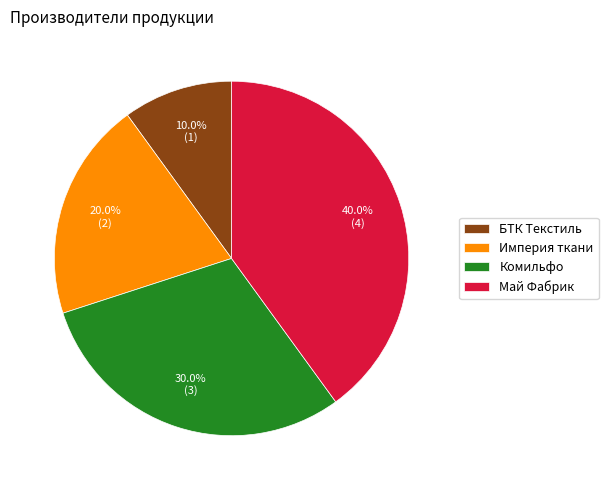

What is the ratio of the value at БТК Текстиль to the value at Империя ткани?

0.5